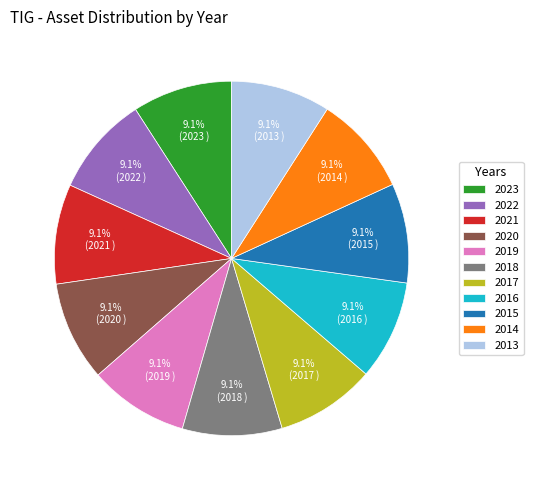

Does 2015 represent more than half of the total?

No